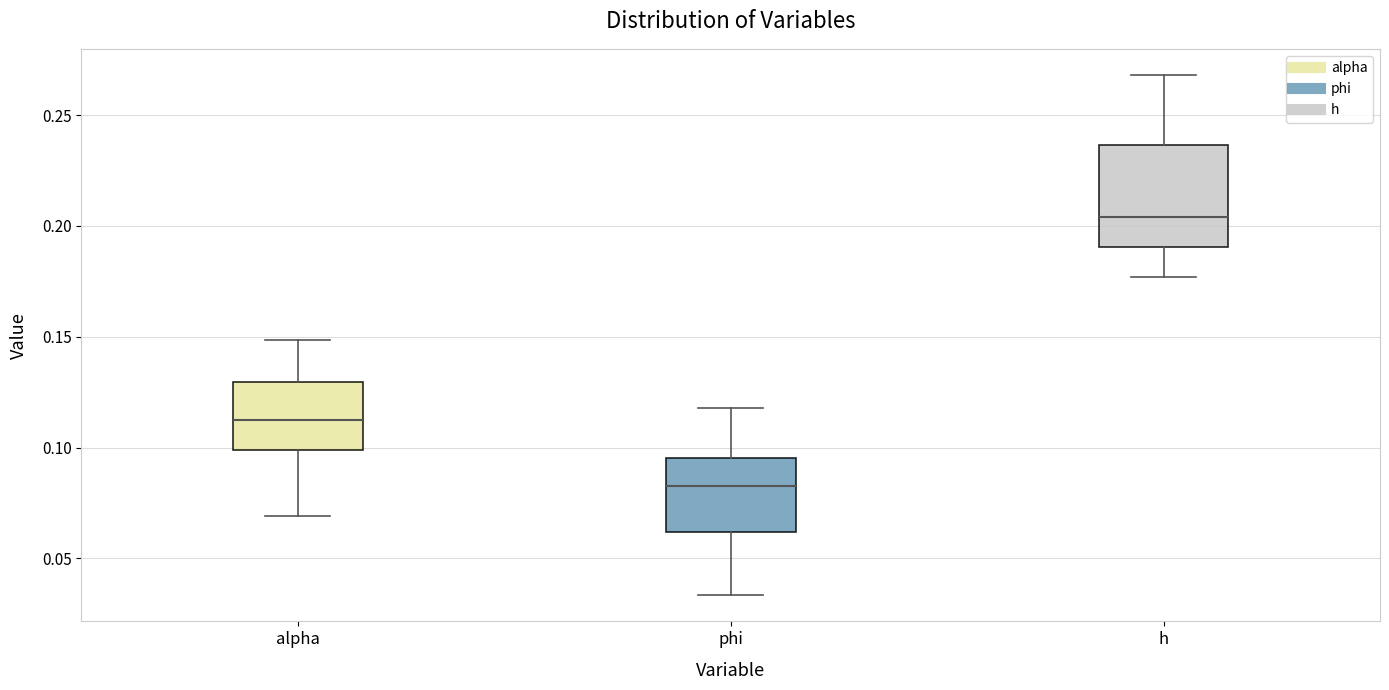

Which box has the highest median line?

h